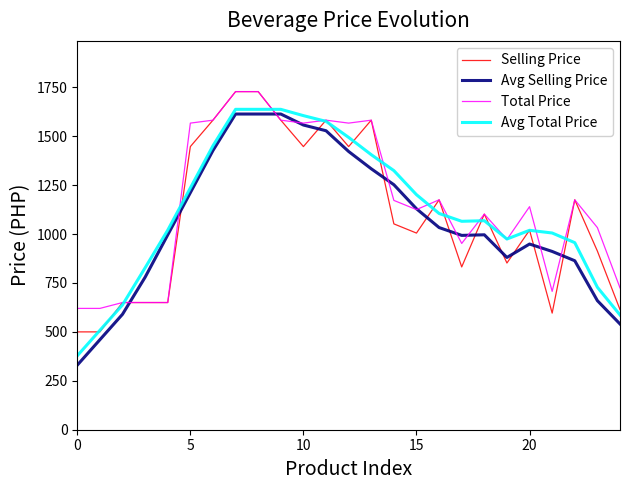

What is the smallest value displayed?

330.0